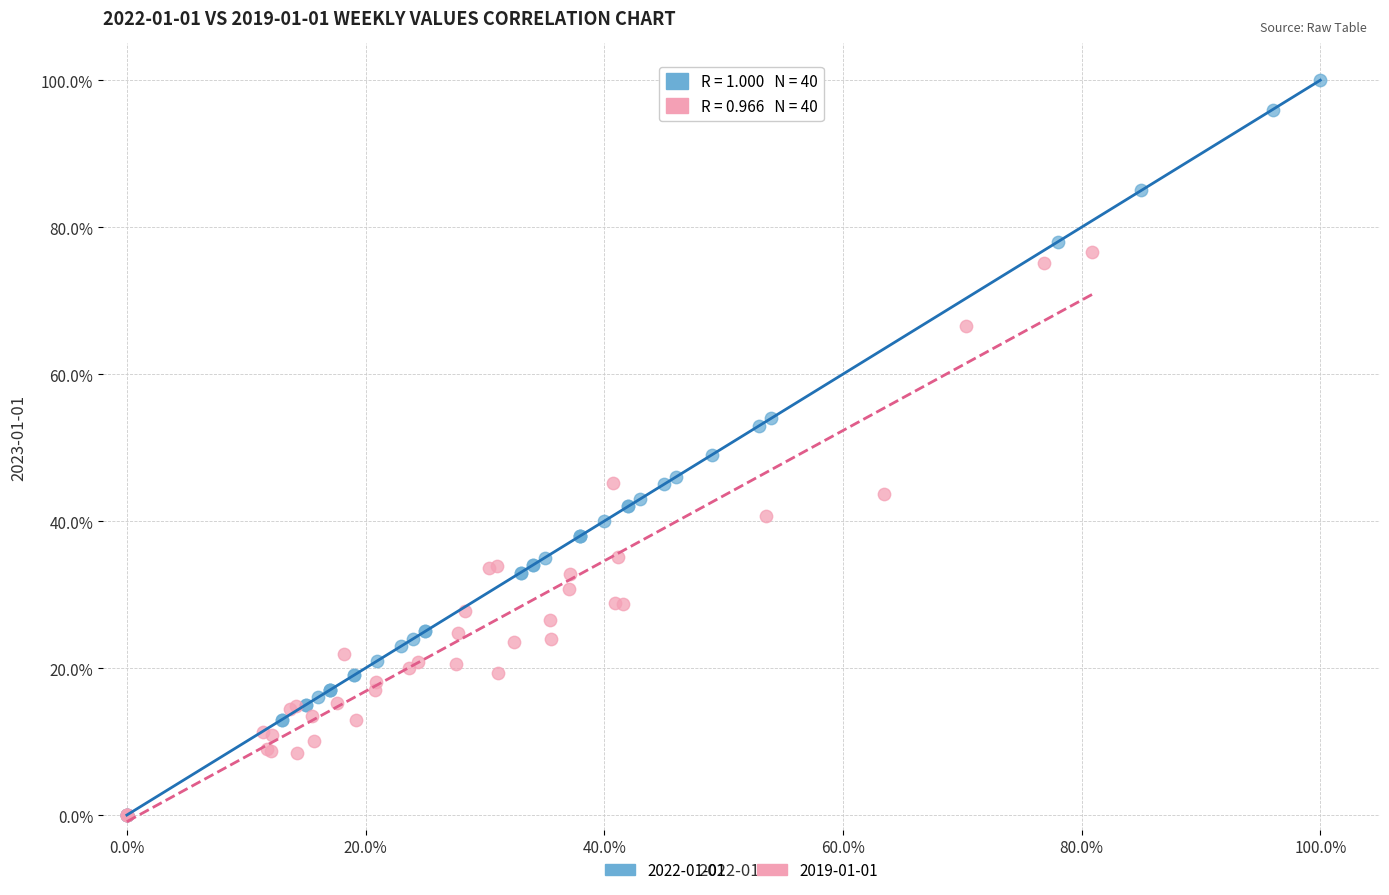

Which series contains the highest Y value?

2022-01-01